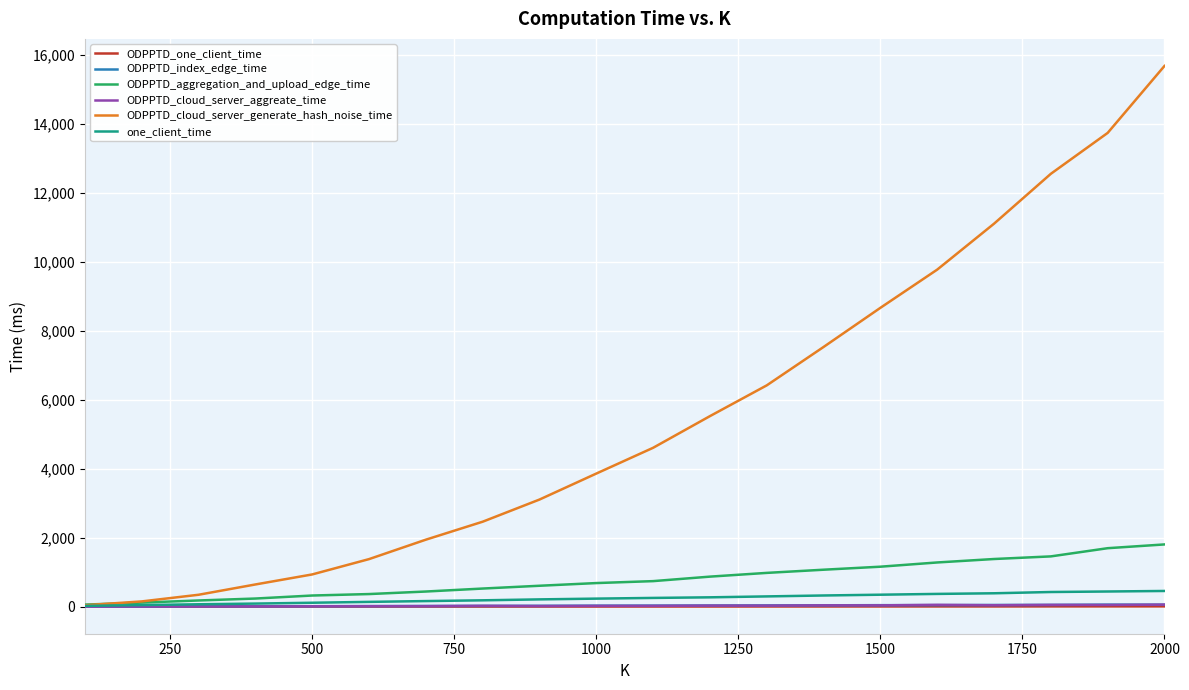

At how many categories does at least one series exceed 7102?

7